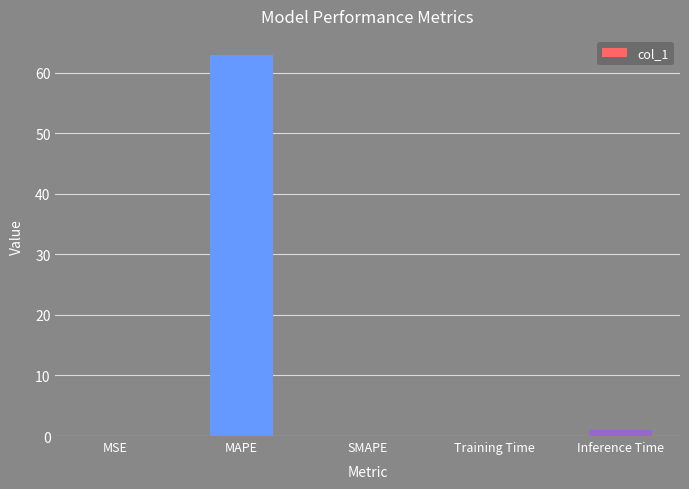

Is it true that the value at SMAPE is 0.0?

True